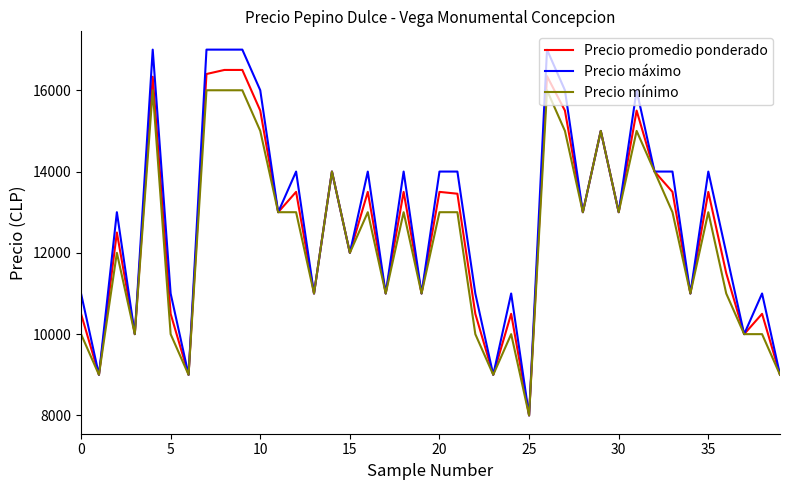

Which series has the largest range (max minus min)?

Precio máximo